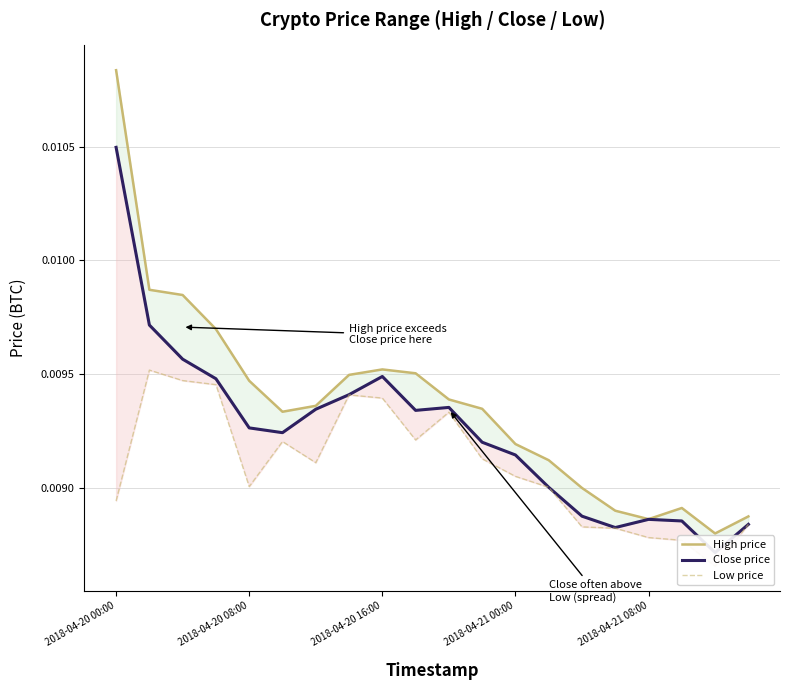

List the series in order of their overall mean, lowest first.

Low price, Close price, High price